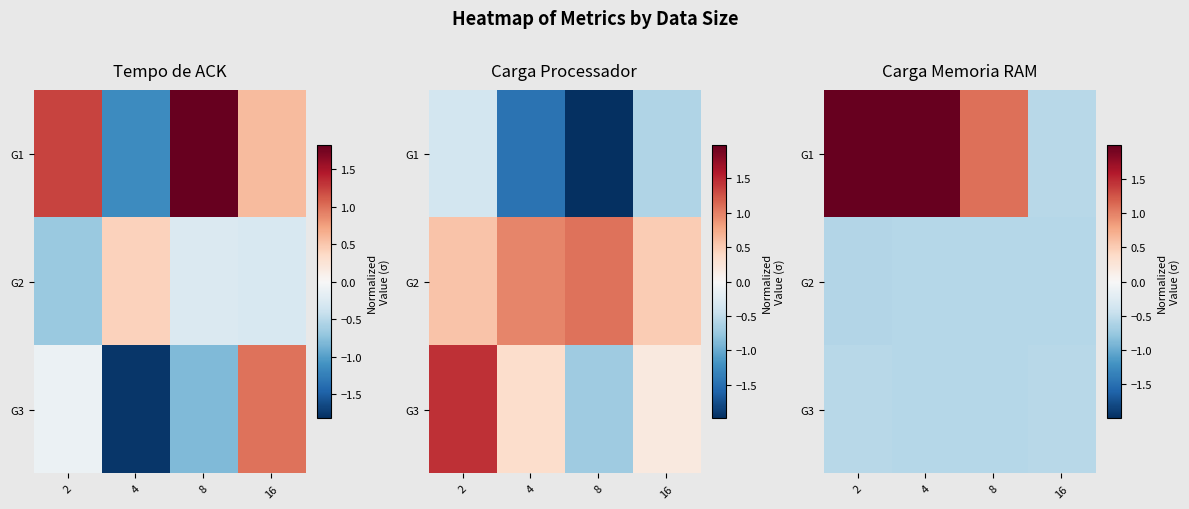

The value of G3 at 2 is -0.6. True or false?

True